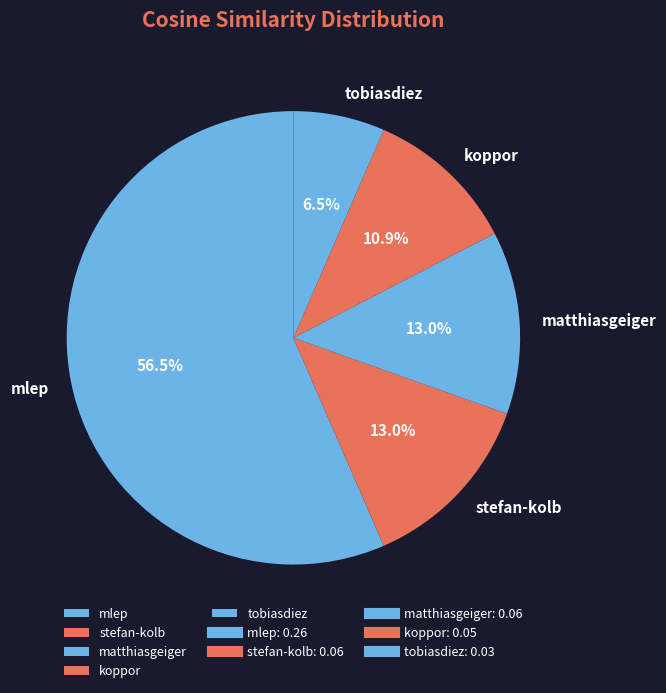

To the nearest percent, what is the combined percentage of koppor and stefan-kolb?

24%